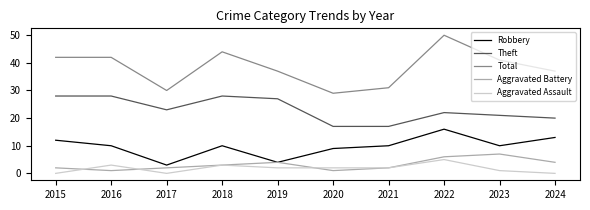

What is the greatest value displayed?

50